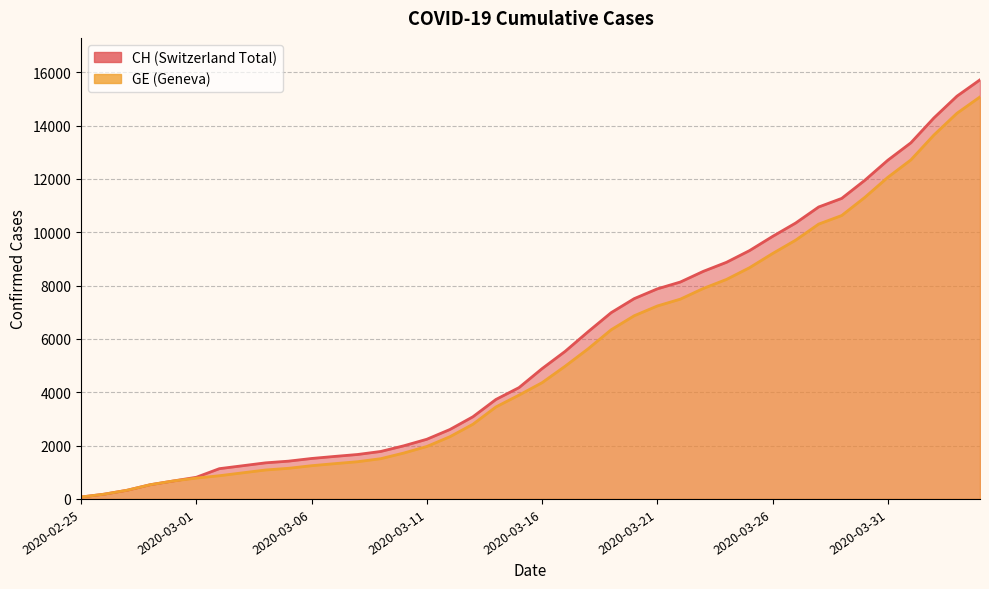

At which category is the sum across all series the highest?

2020-04-04